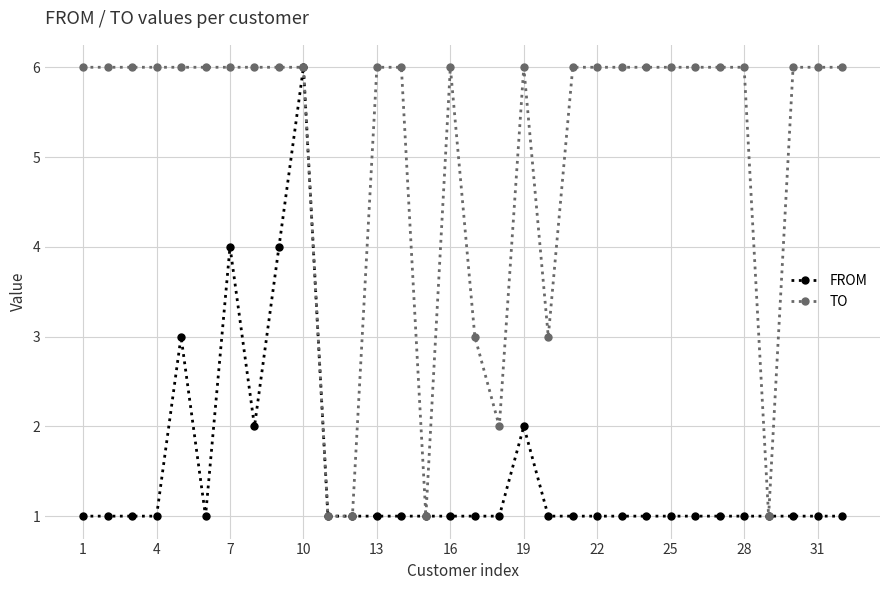

Rank the series by their average value, from lowest to highest.

FROM, TO